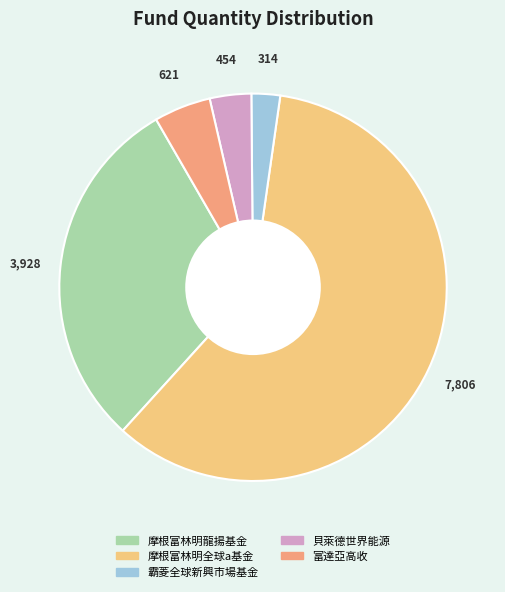

What is the ratio of the value at 摩根富林明龍揚基金 to the value at 富達亞高收?

6.3